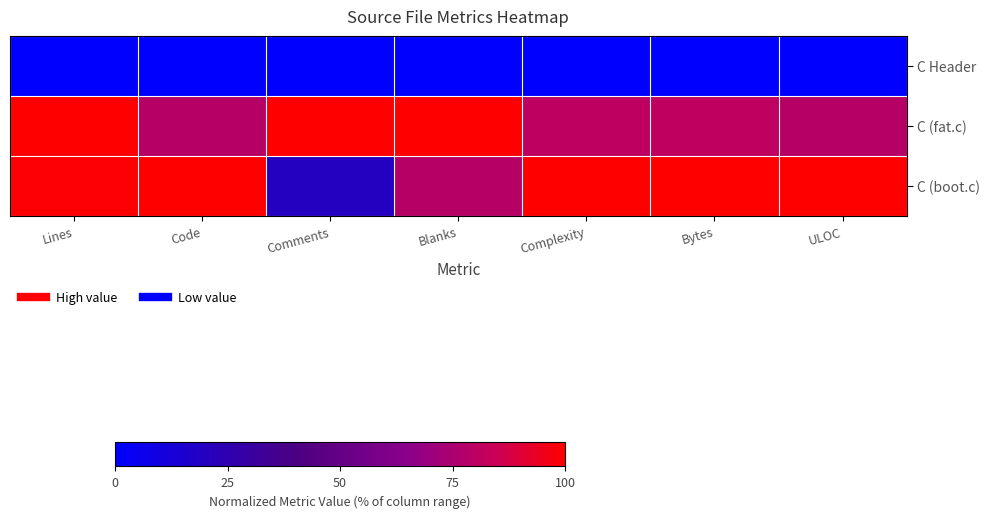

Rank the series at Lines from highest to lowest value.

C (fat.c), C (boot.c), C Header